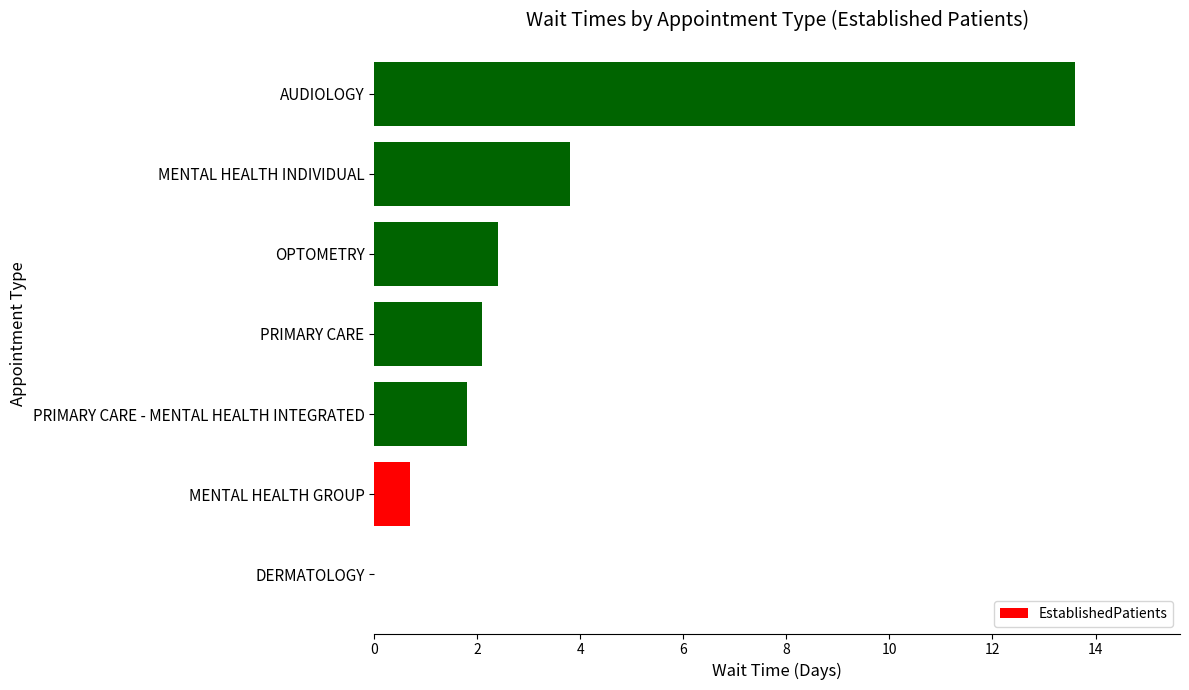

Which category has the highest value across all series?

AUDIOLOGY